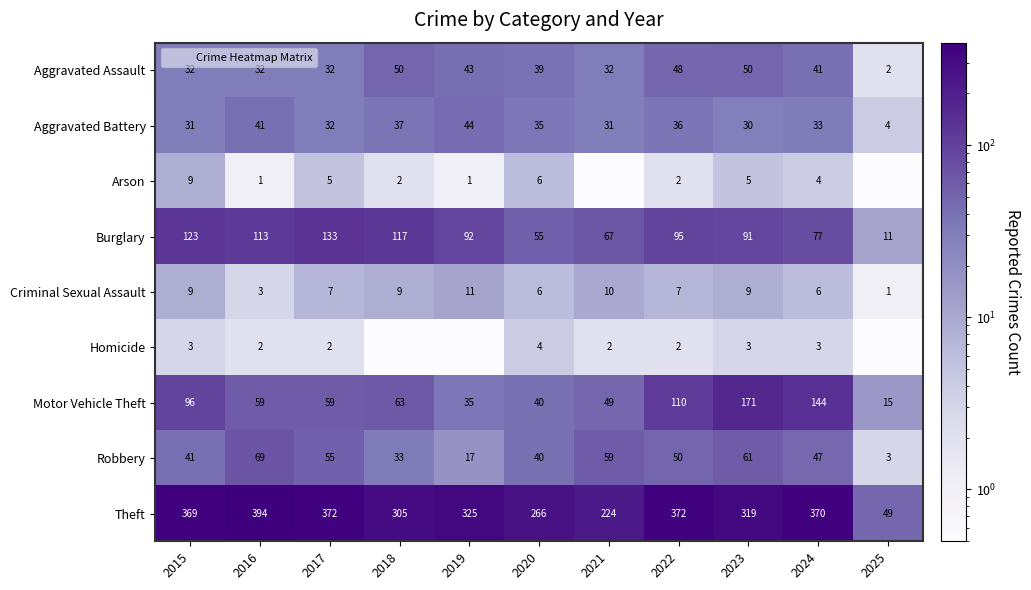

Which has a higher value, 2020 or 2024?

2024